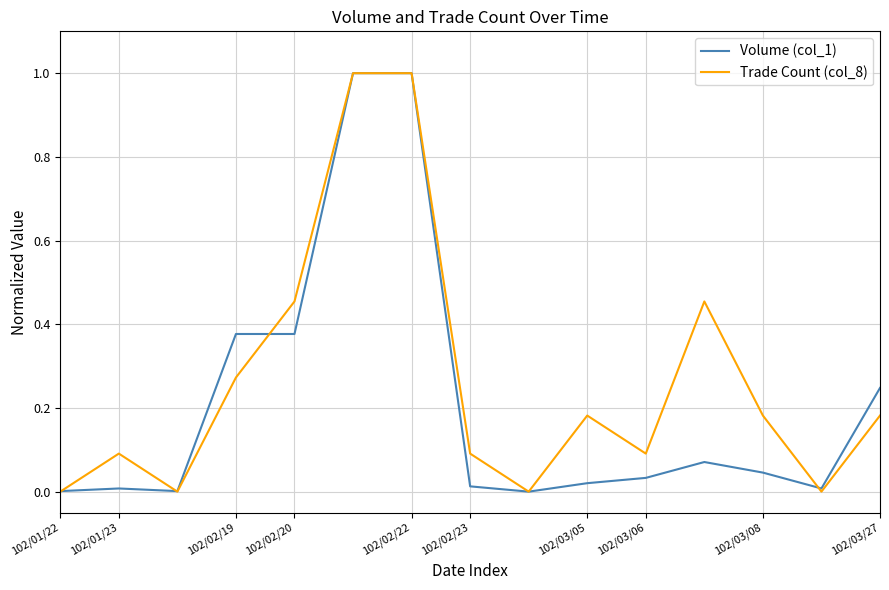

List the series in order of their overall mean, highest first.

Trade Count (col_8), Volume (col_1)